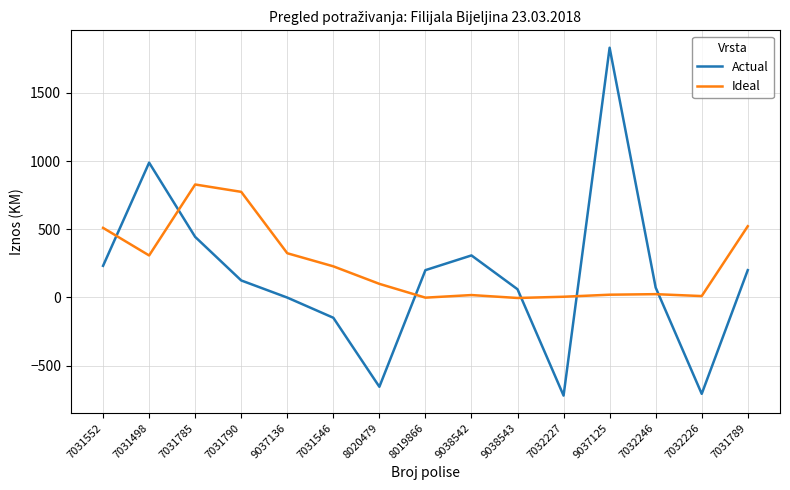

What position from the left is 7032226?

14